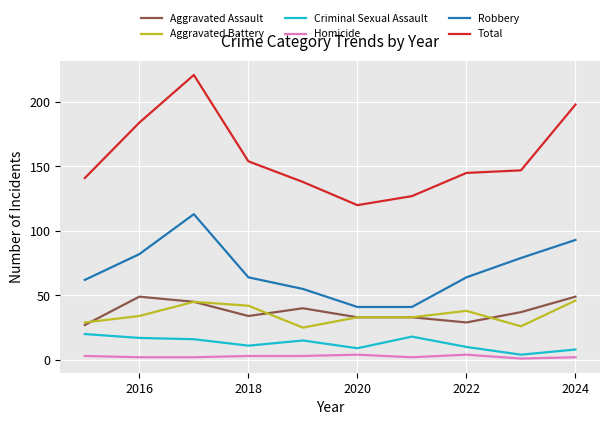

In Total, how many points are lower than both neighbors (excluding endpoints)?

1